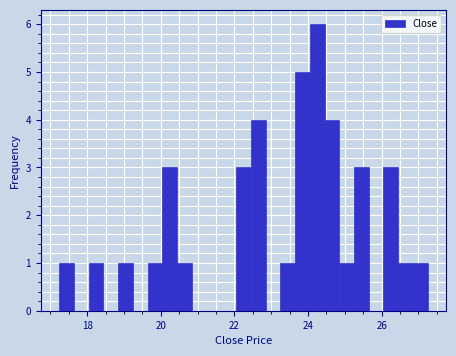

Read against the x-axis, roughly where is the centre of the tallest bar?

24.2